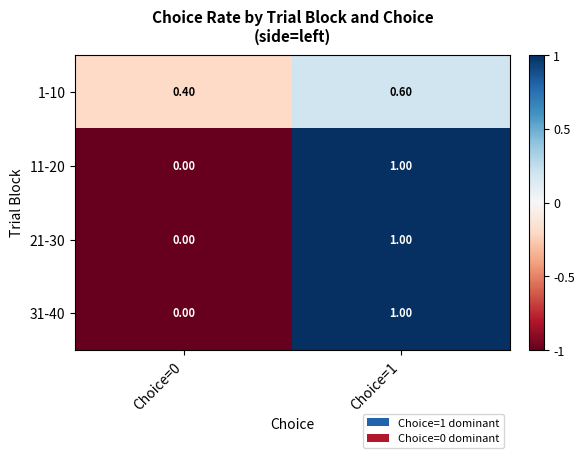

What is the difference between the highest and lowest values at Choice=0?

0.4